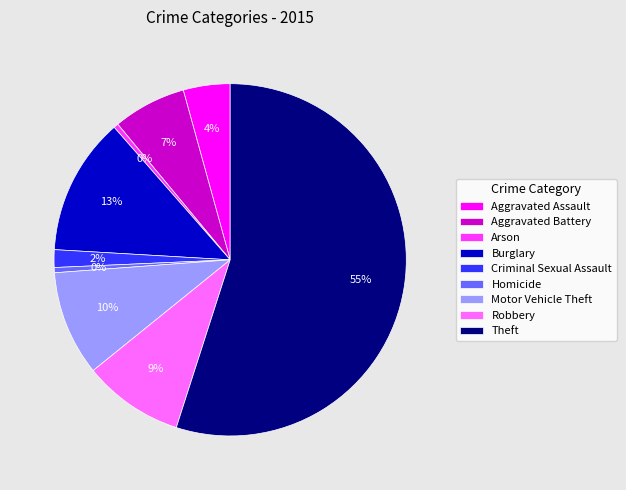

How many segments does this pie chart have?

9